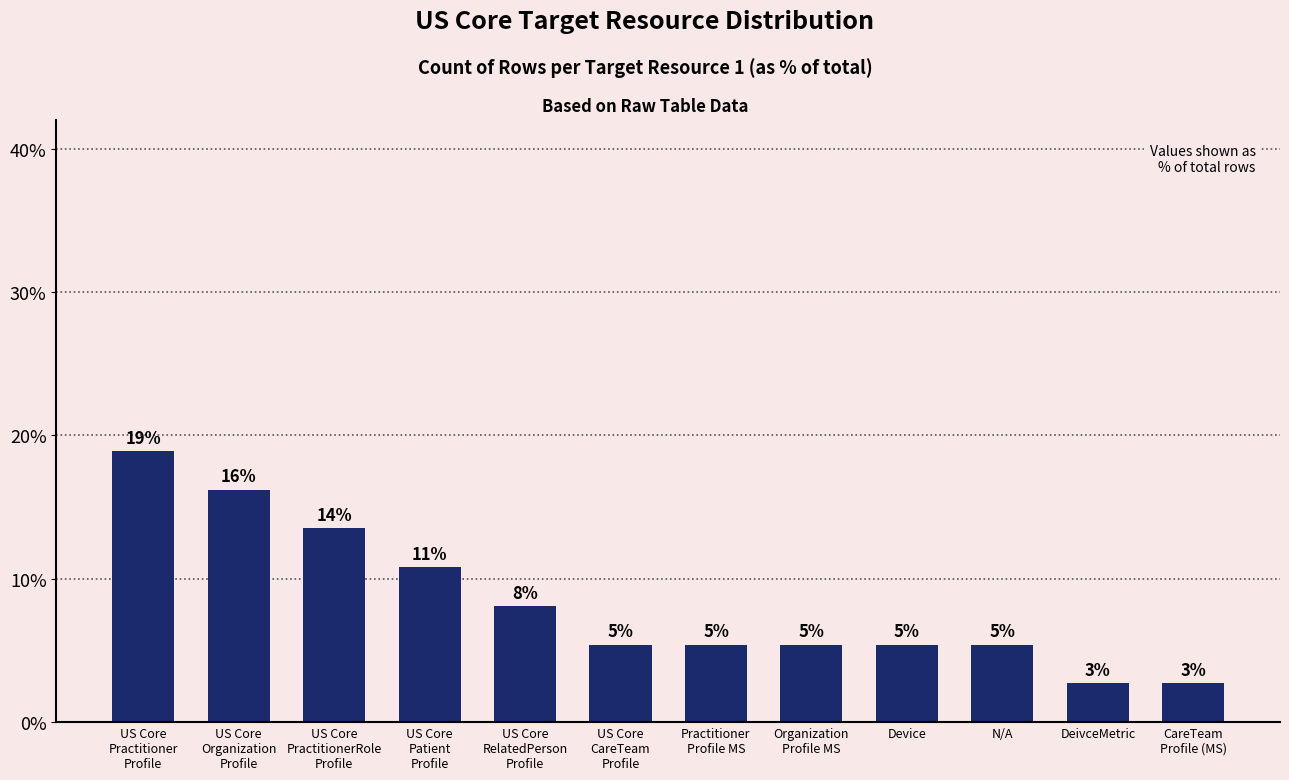

The value at US Core
CareTeam
Profile is 7.6. True or false?

False